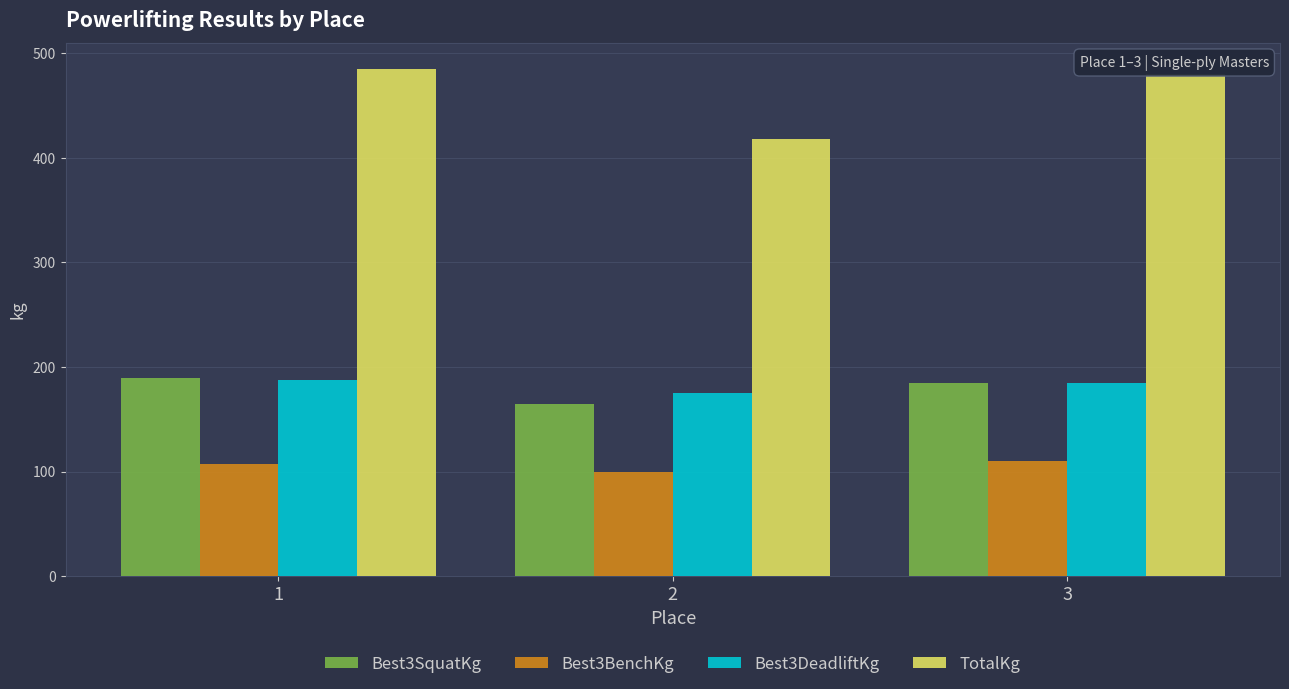

What is the minimum value shown in the chart?

100.0